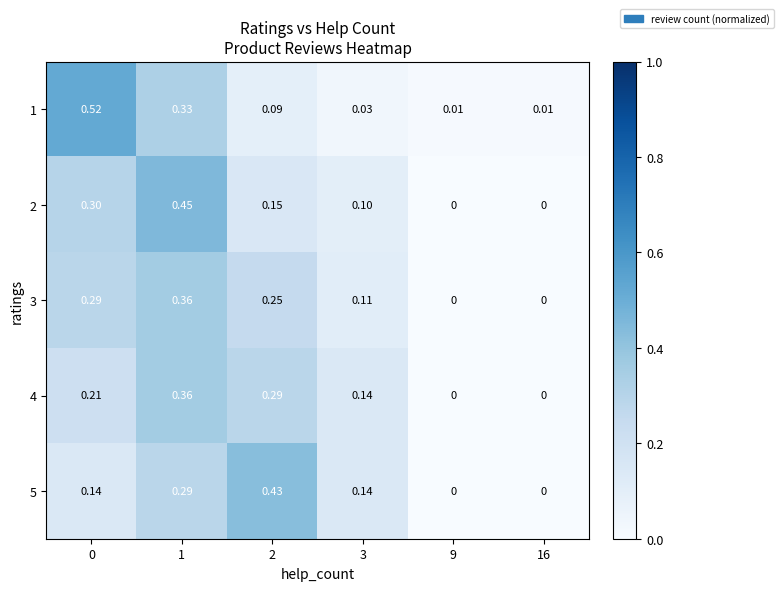

Is the value of 3 at 3 greater than the value of 4 at 0?

No